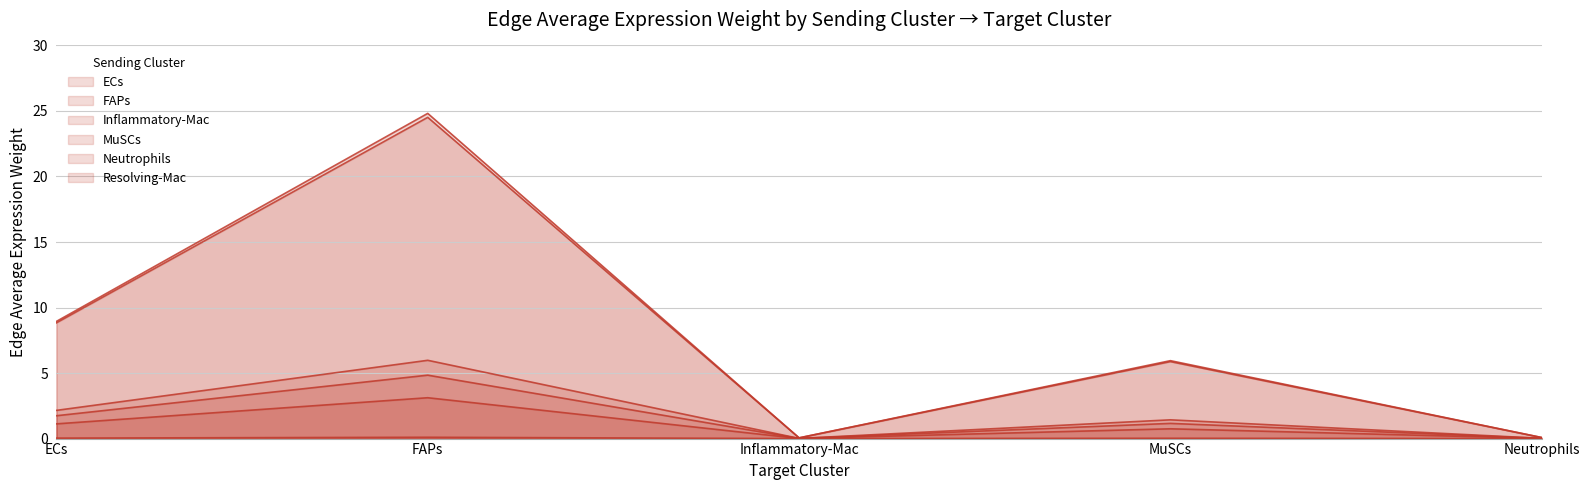

The value of Inflammatory-Mac at ECs is 0.0. True or false?

False